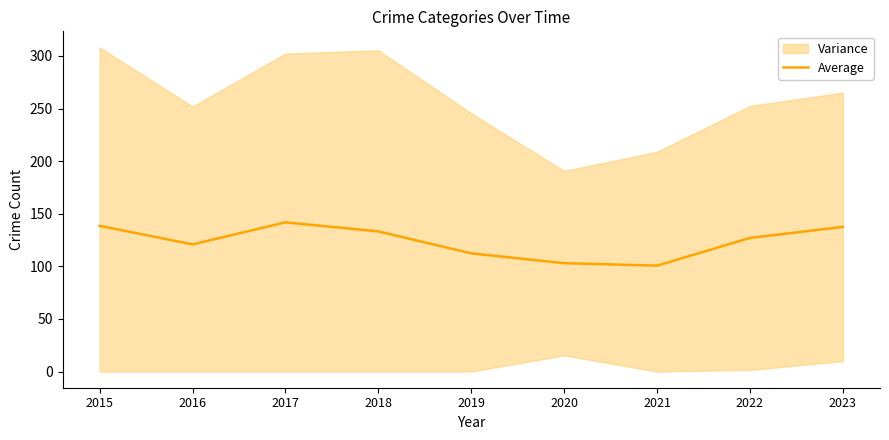

What is the change in value from 2017 to 2020?

-38.8